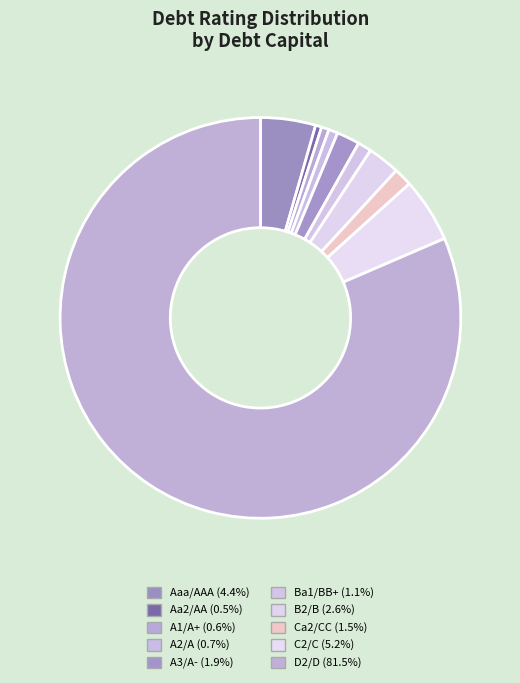

Does Aaa/AAA represent more than half of the total?

No